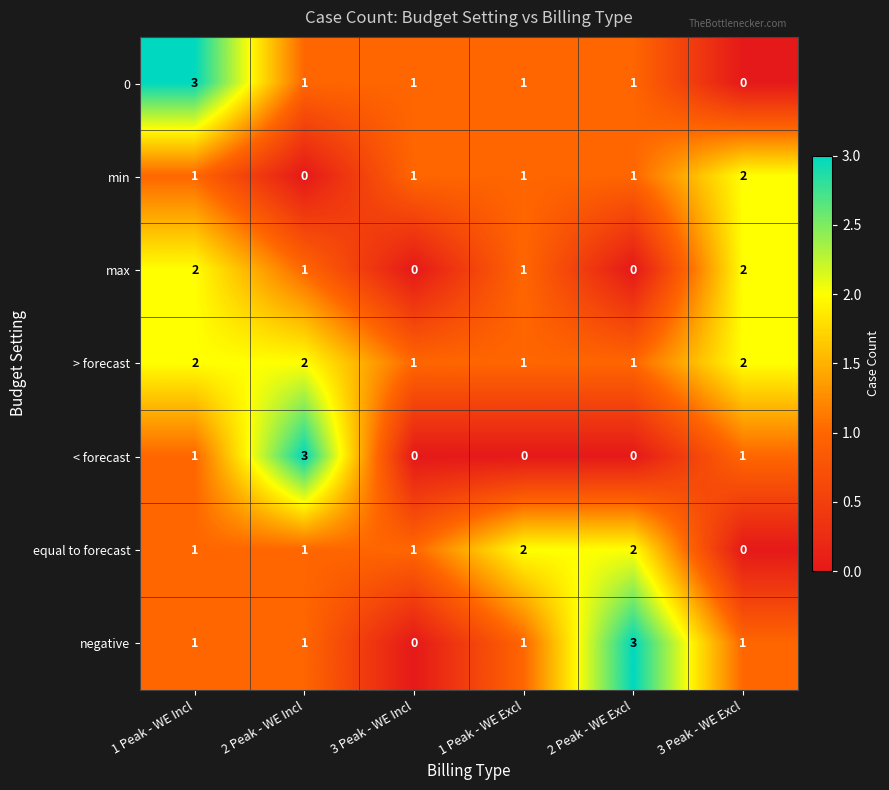

Count the min values in the range 1 to 2.

5